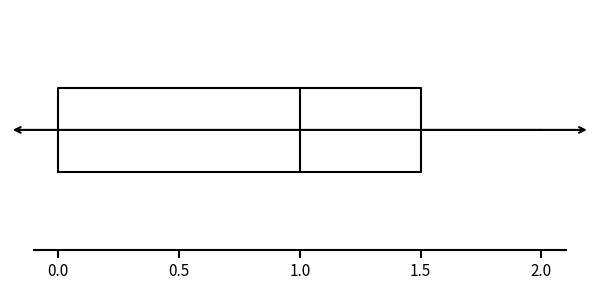

Transcribe this box plot: give where the median line is, the range the box spans, and where the two whiskers end, as read against the x-axis. The values are not printed on the chart, so give them approximately, as read against the axis.

median 1.0, box 0.0 to 1.5, whiskers 0.0 to 2.0